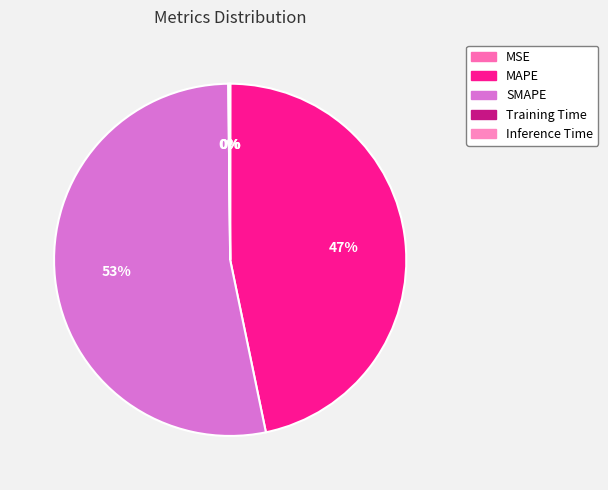

Which category has the biggest portion of the pie?

SMAPE